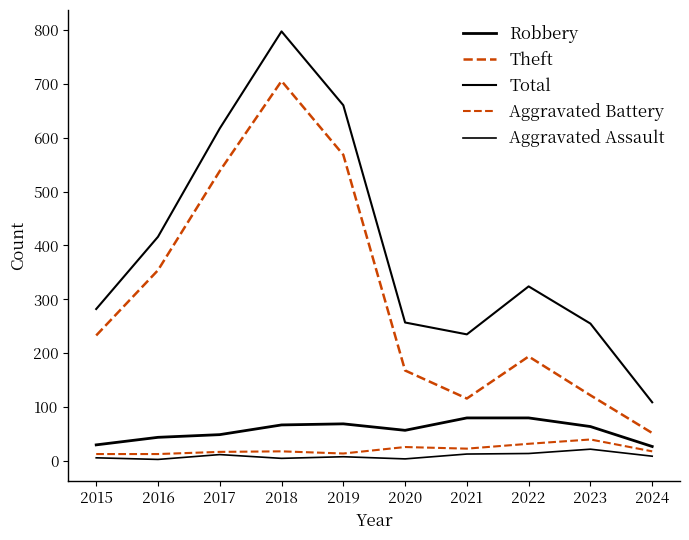

What is the minimum value shown in the chart?

3